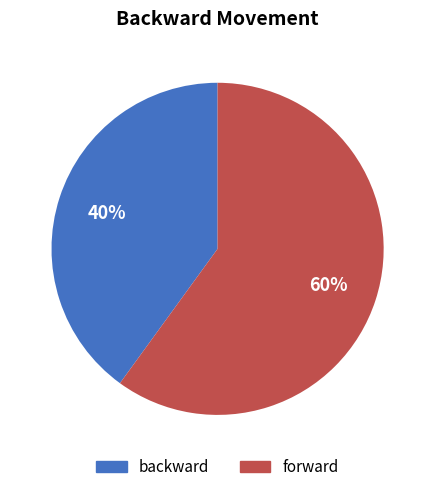

To the nearest percent, what is the average slice percentage?

50%